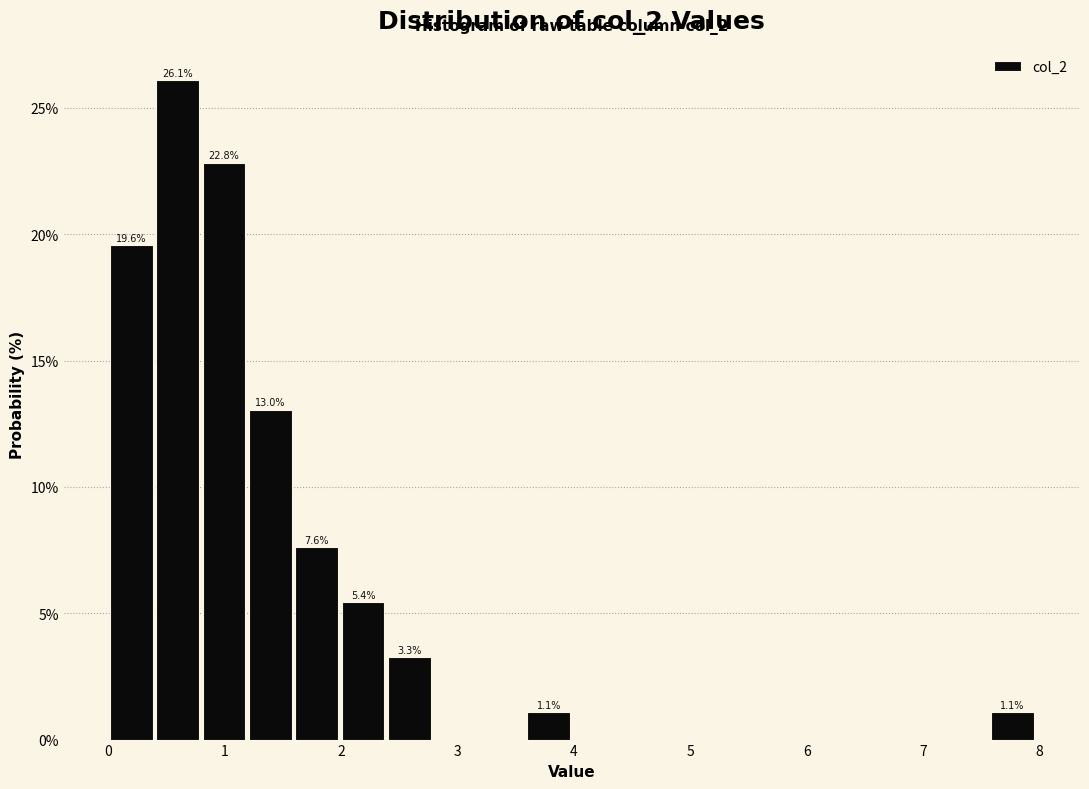

Read against the x-axis, roughly where is the centre of the tallest bar?

0.6